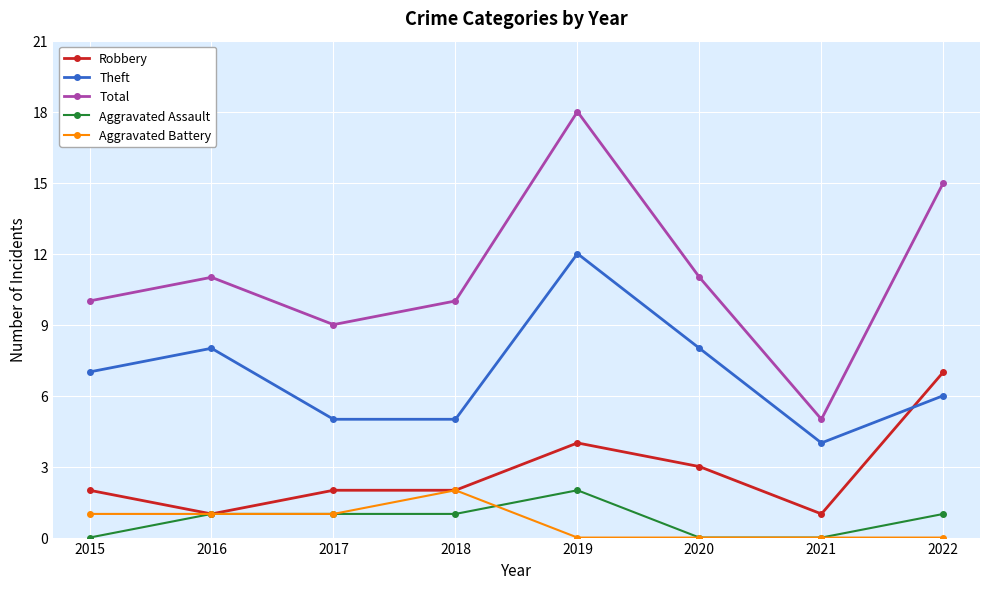

What is the sum of all Aggravated Assault values?

6